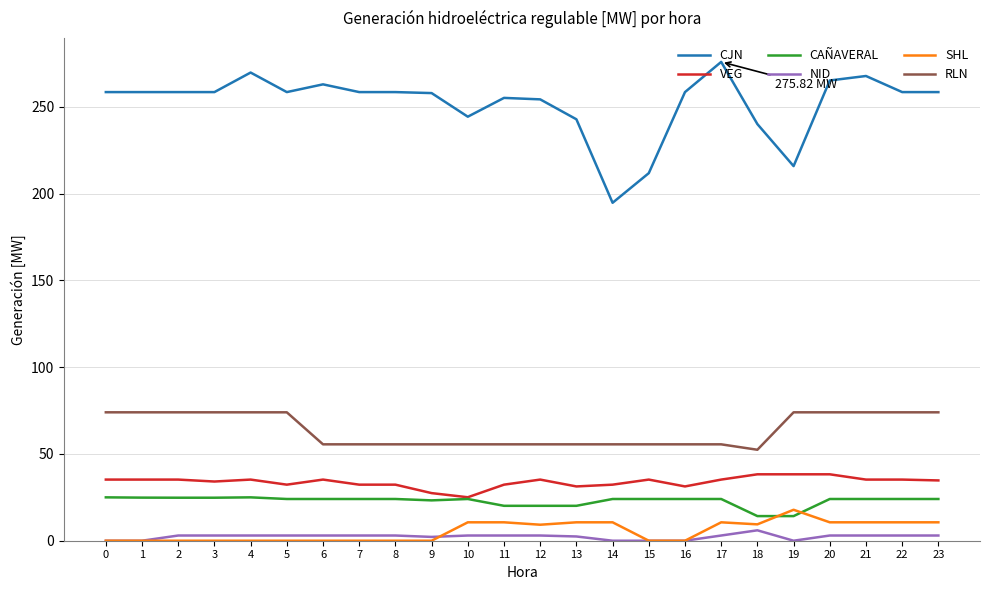

Which series has the largest total across all categories?

CJN